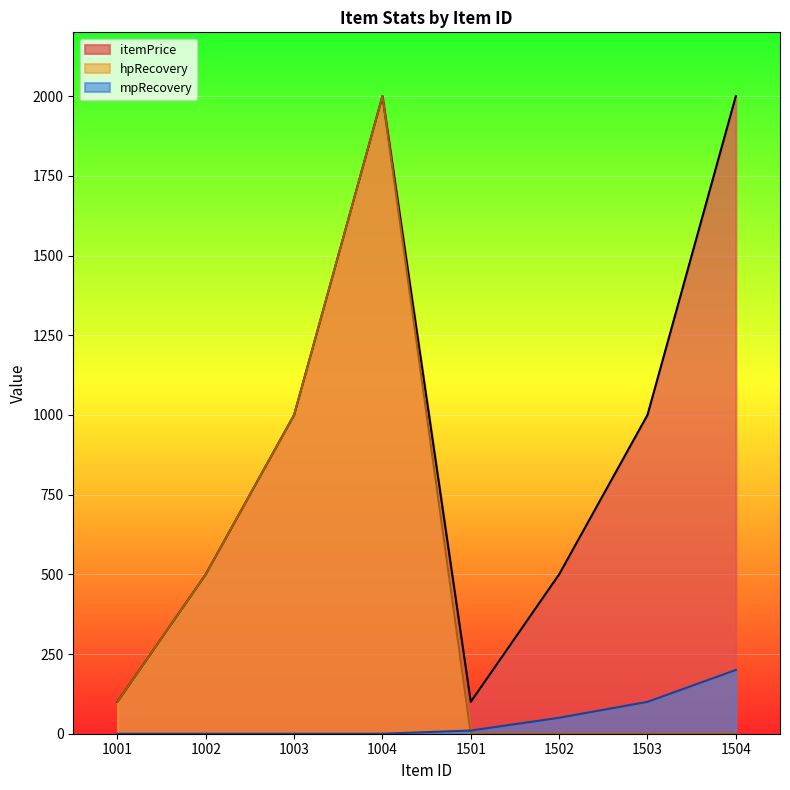

Which series changed the most between 1502 and 1504?

itemPrice